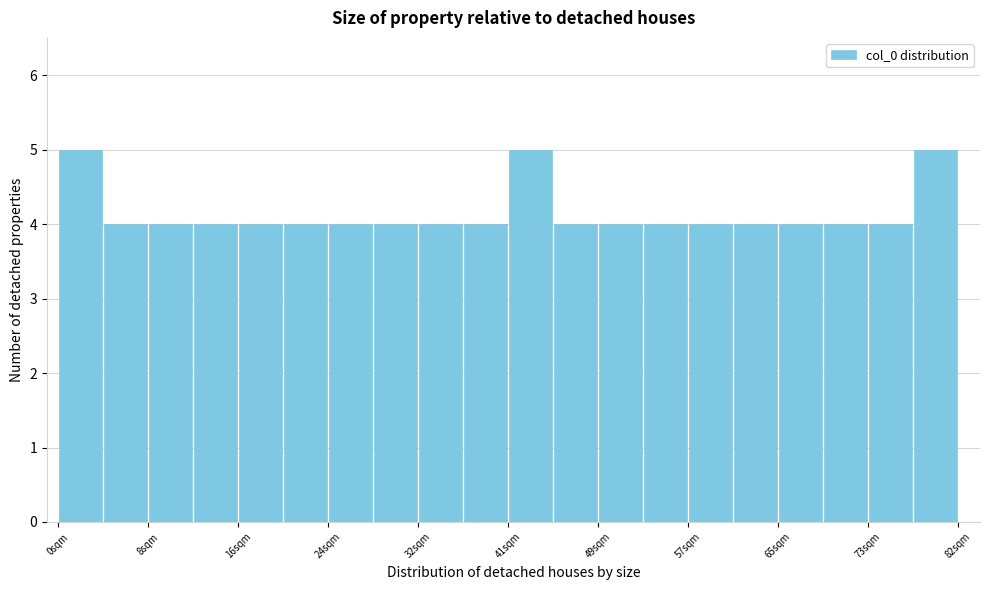

Reading left to right, transcribe this chart: for each bar, give the range it covers on the x-axis and its height. Neither the bar edges nor the heights are printed on the chart, so give them approximately, as read against the axes.

0.0 to 4.1: 5
4.1 to 8.2: 4
8.2 to 12.3: 4
12.3 to 16.4: 4
16.4 to 20.5: 4
20.5 to 24.6: 4
24.6 to 28.7: 4
28.7 to 32.8: 4
32.8 to 36.9: 4
36.9 to 41.0: 4
41.0 to 45.1: 5
45.1 to 49.2: 4
49.2 to 53.3: 4
53.3 to 57.4: 4
57.4 to 61.5: 4
61.5 to 65.6: 4
65.6 to 69.7: 4
69.7 to 73.8: 4
73.8 to 77.9: 4
77.9 to 82.0: 5